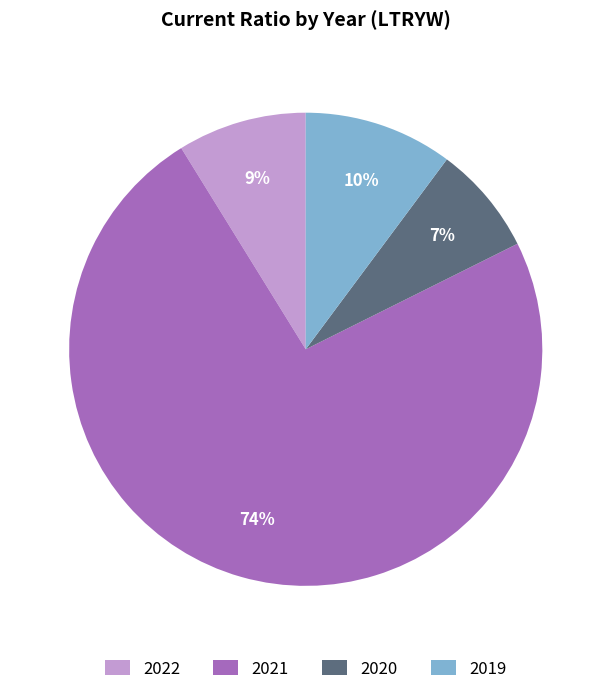

To the nearest percent, what portion does 2022 represent?

9%